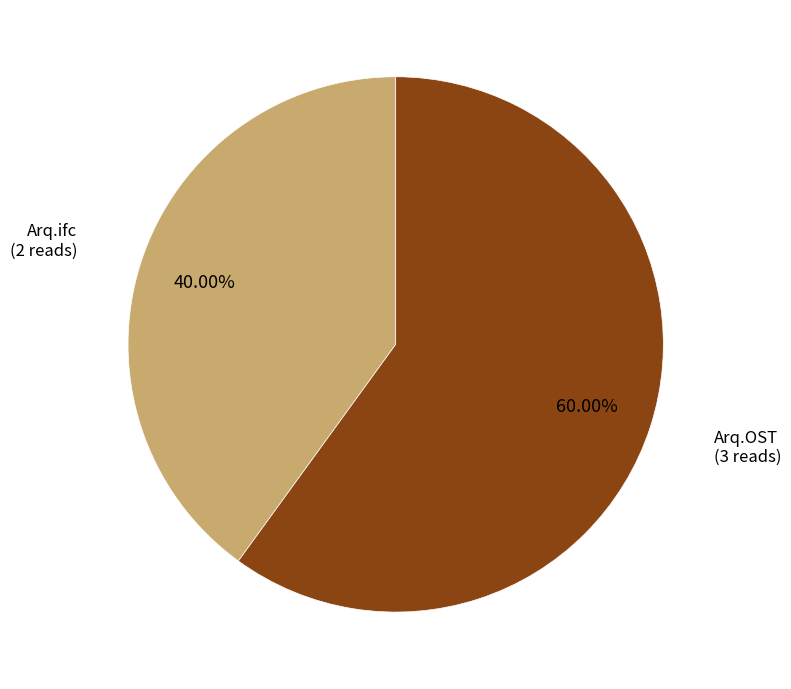

Is there a majority slice in this chart?

Yes